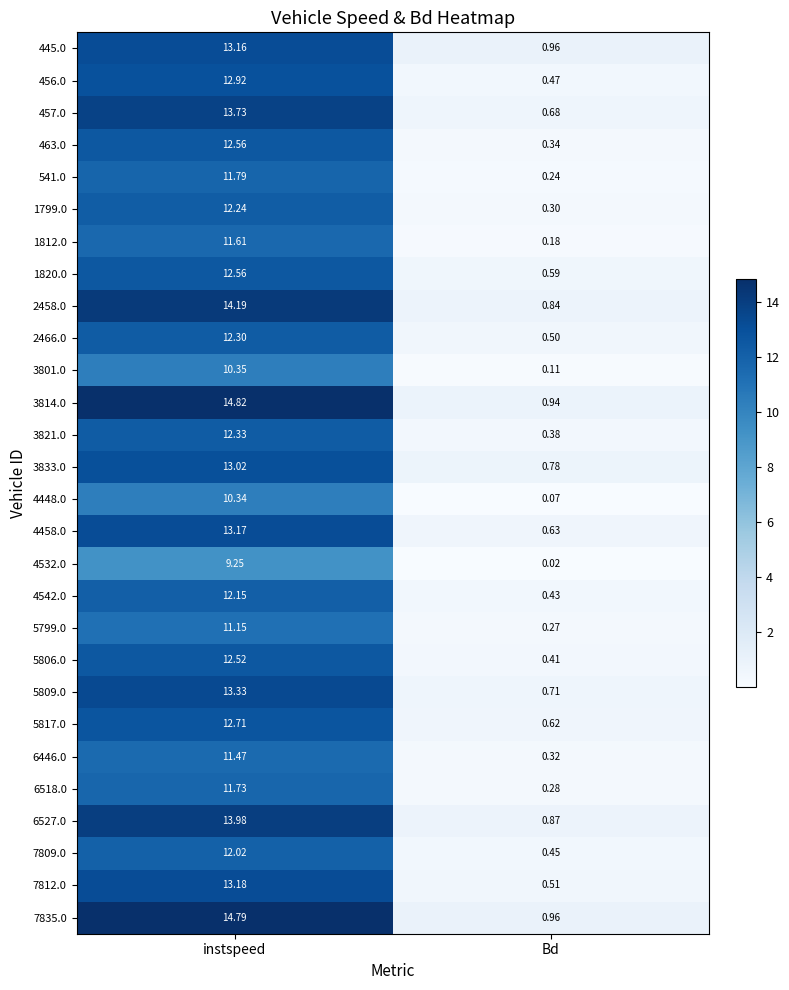

At which label does 3814.0 reach its minimum?

Bd